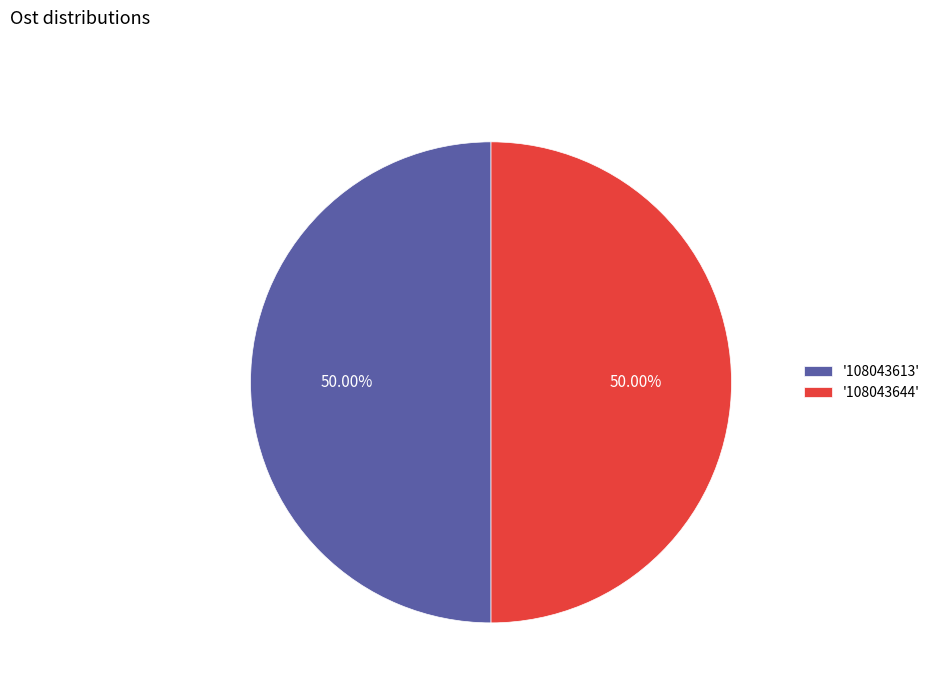

Is the sum of '108043644' and '108043613' greater than half?

Yes